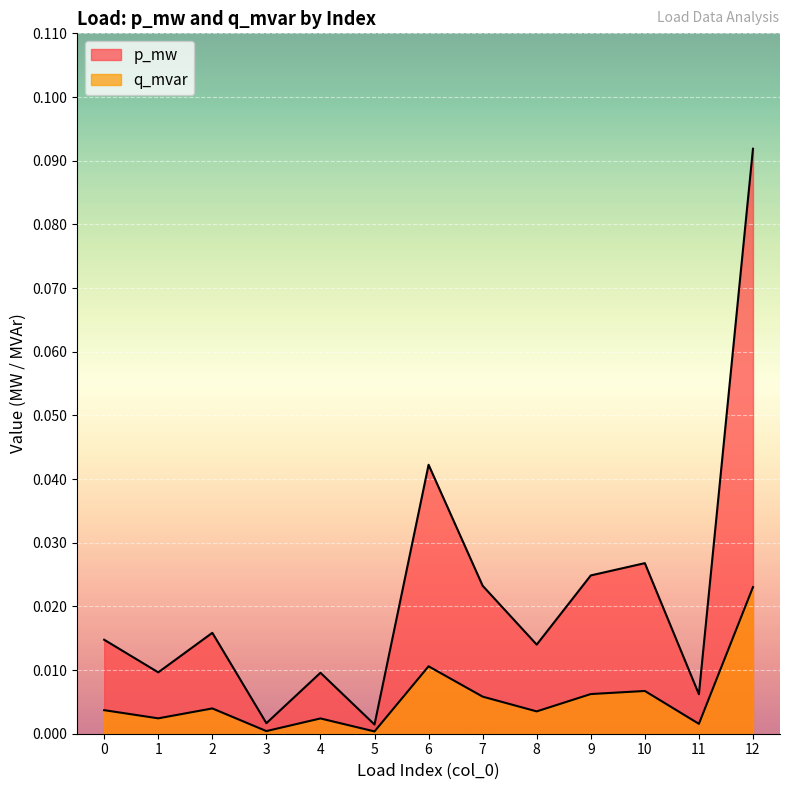

Rank the categories by q_mvar value from lowest to highest.

5, 3, 11, 4, 1, 8, 0, 2, 7, 9, 10, 6, 12